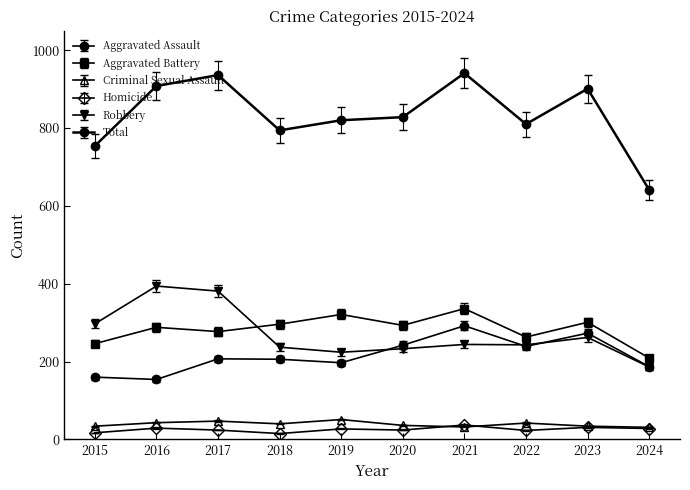

At which category is the sum across all series the highest?

2021